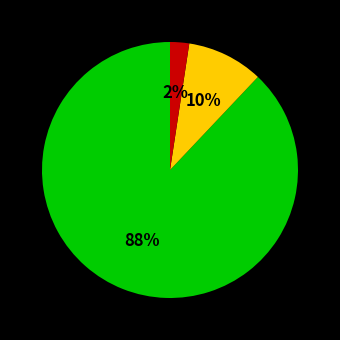

To the nearest percent, what is the difference between the largest and smallest slice percentages?

86%